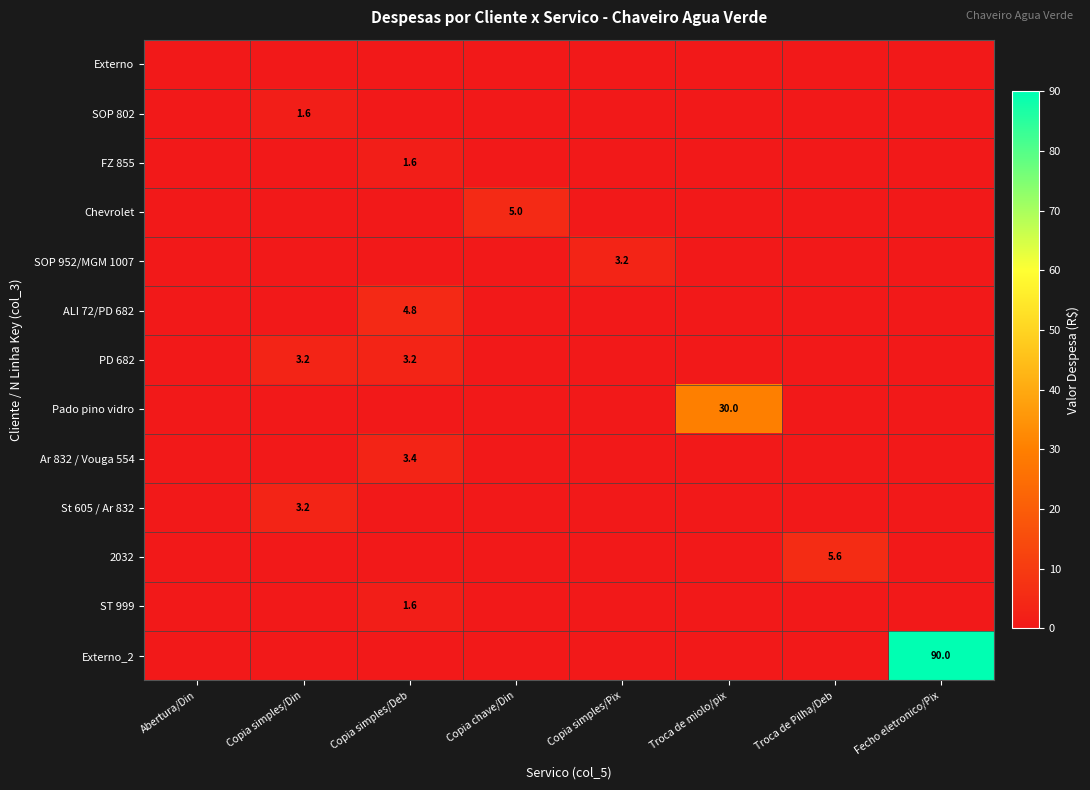

What is the total value across all series at Copia simples/Pix?

3.2